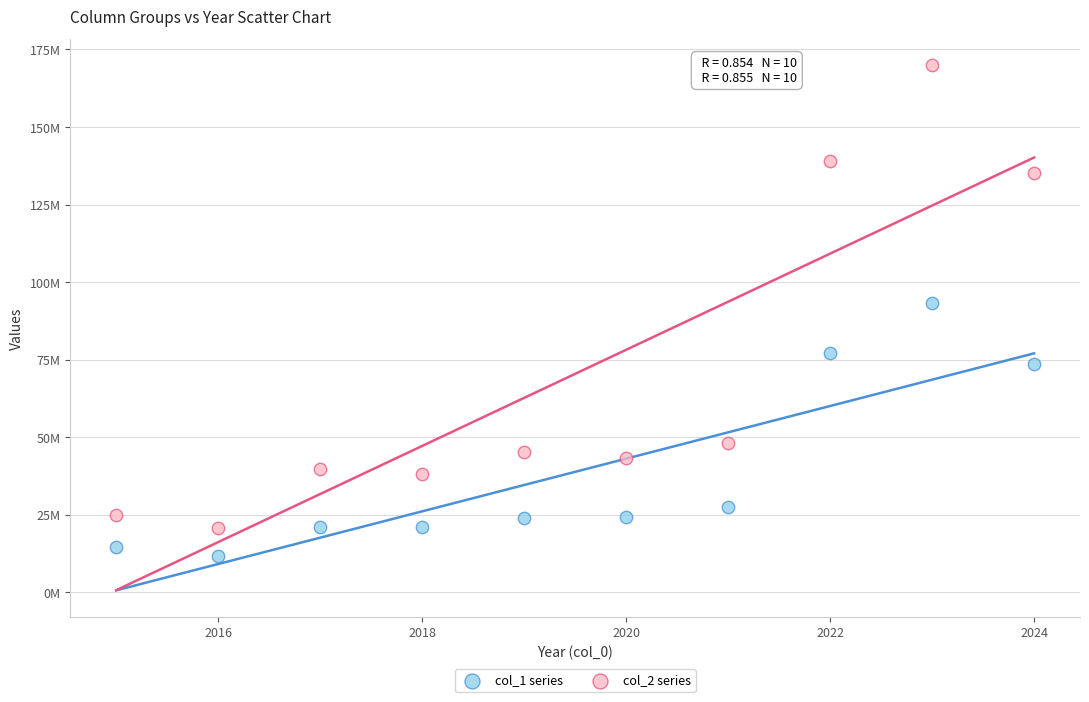

What are all the series names shown in the legend?

col_1 series, col_2 series